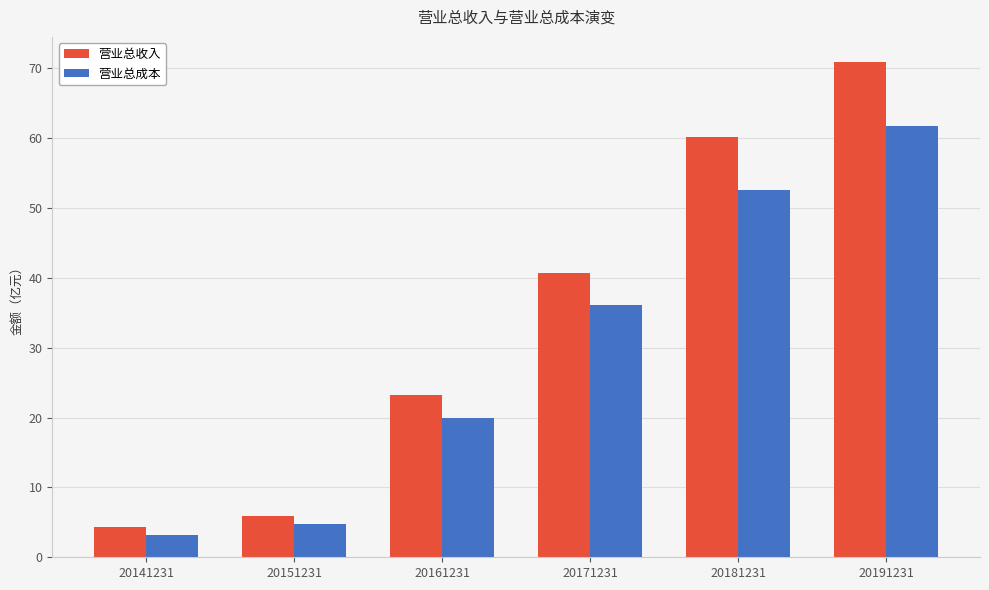

What is the highest value of the 营业总收入 series?

71.0